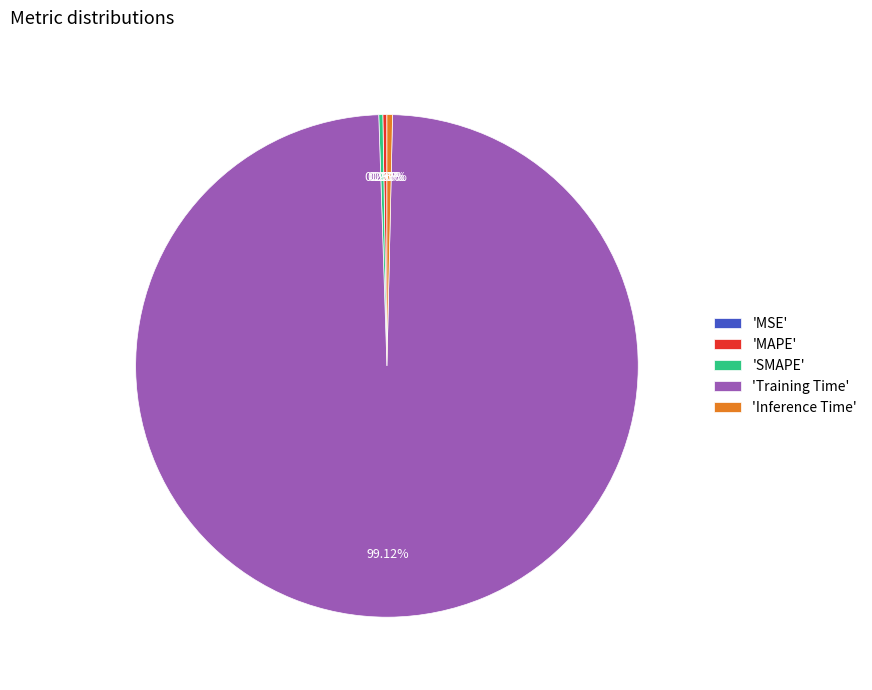

Which slice represents more than half of the pie?

'Training Time'